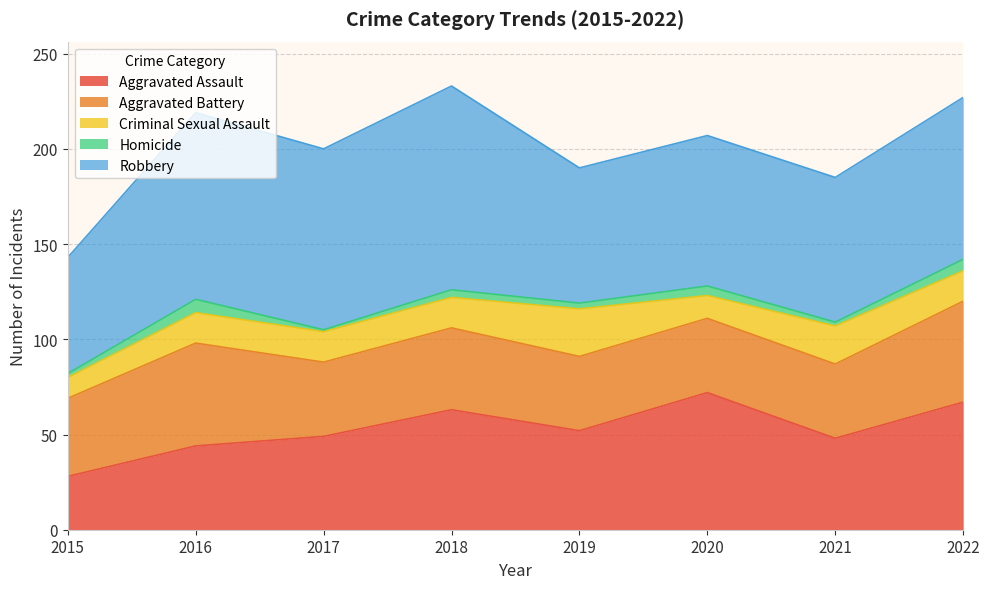

At which category is the sum across all series the highest?

2018